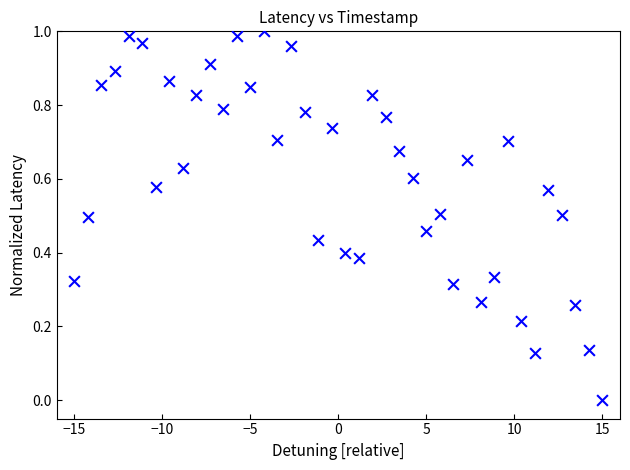

What is the range of X values (max minus min)?

30.0